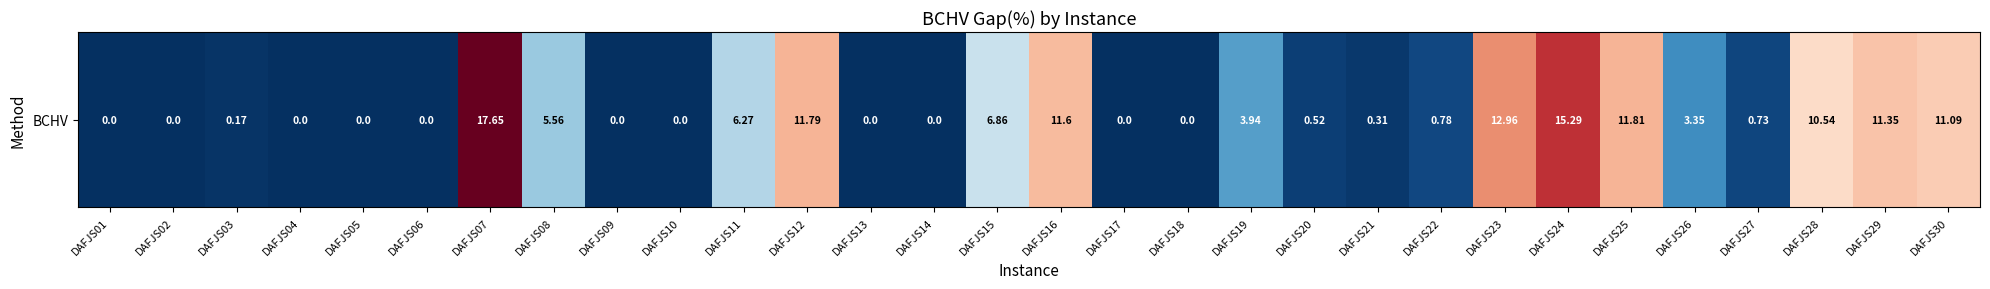

What is the greatest value displayed?

17.6